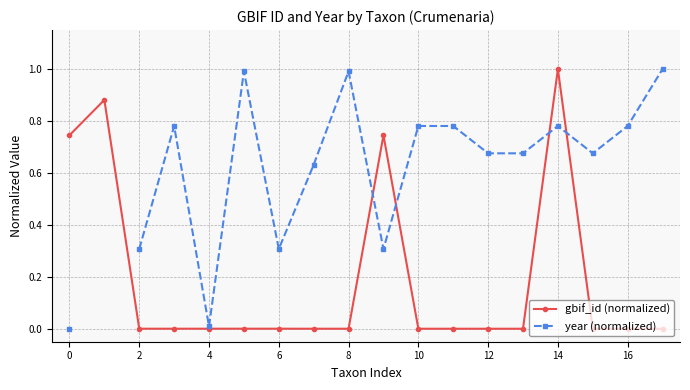

What are all the series names shown in the legend?

gbif_id (normalized), year (normalized)